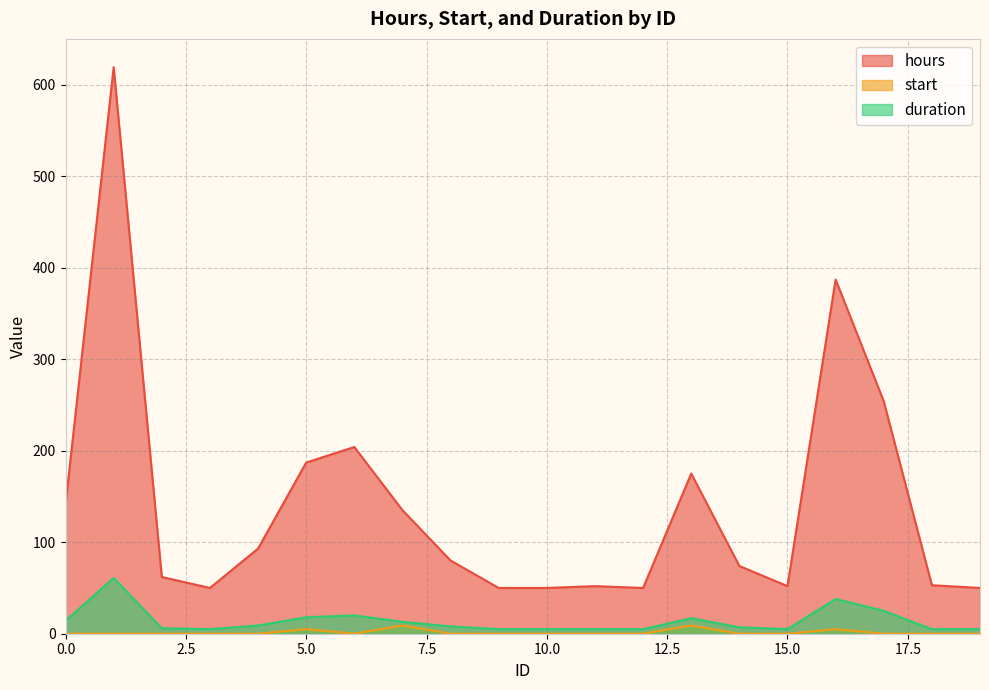

How many data points in hours are above 80?

9